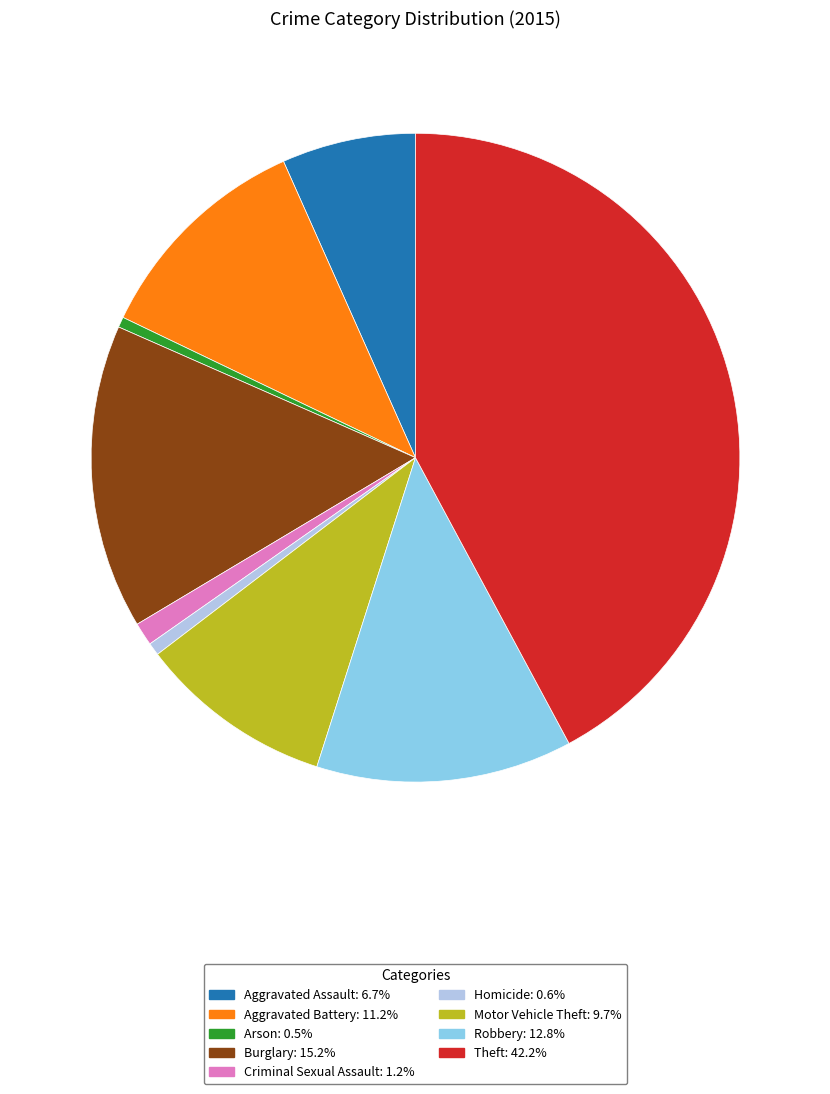

How many segments does this pie chart have?

9